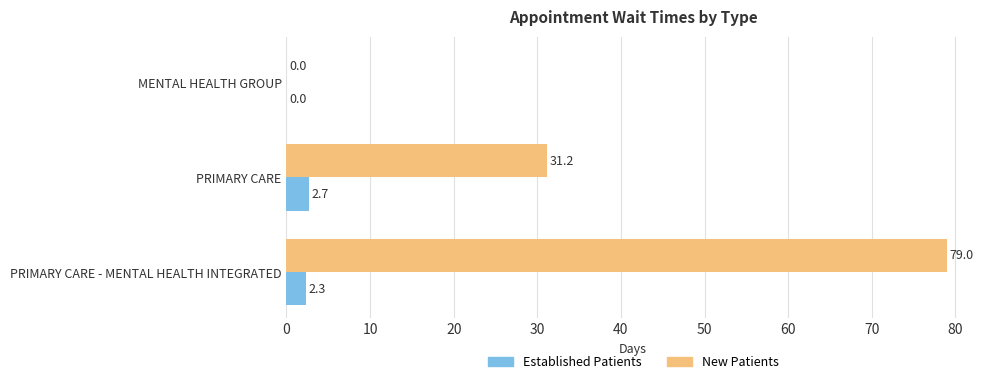

At which category is the sum across all series the highest?

PRIMARY CARE - MENTAL HEALTH INTEGRATED